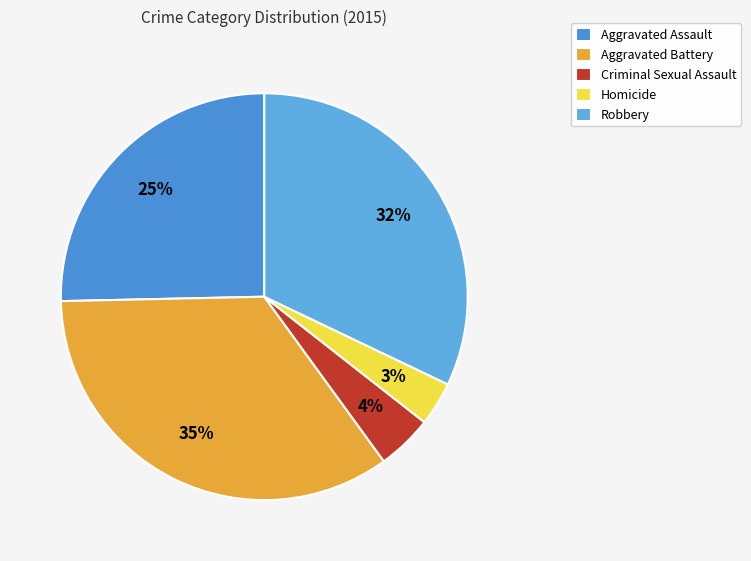

To the nearest percent, what is the difference between the Criminal Sexual Assault and Robbery slice percentages?

28%